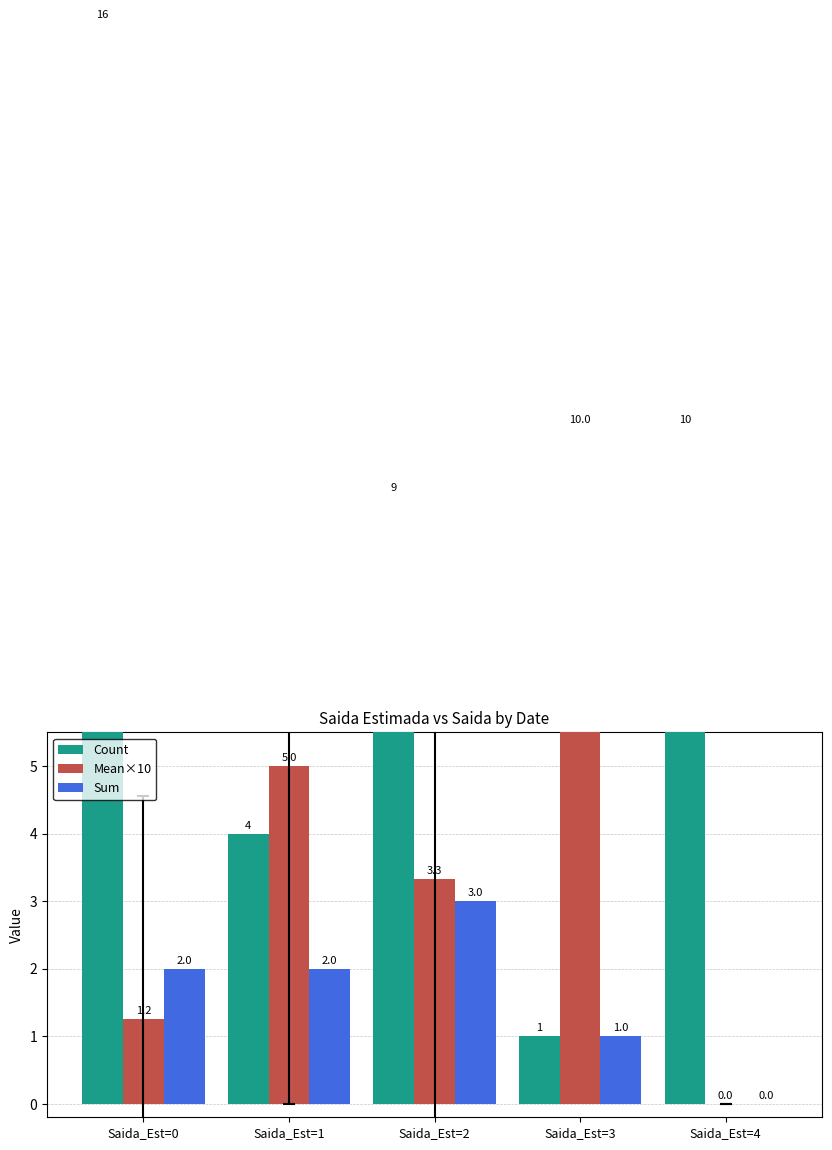

Is the value of Count at Saida_Est=1 greater than the value of Sum at Saida_Est=0?

Yes